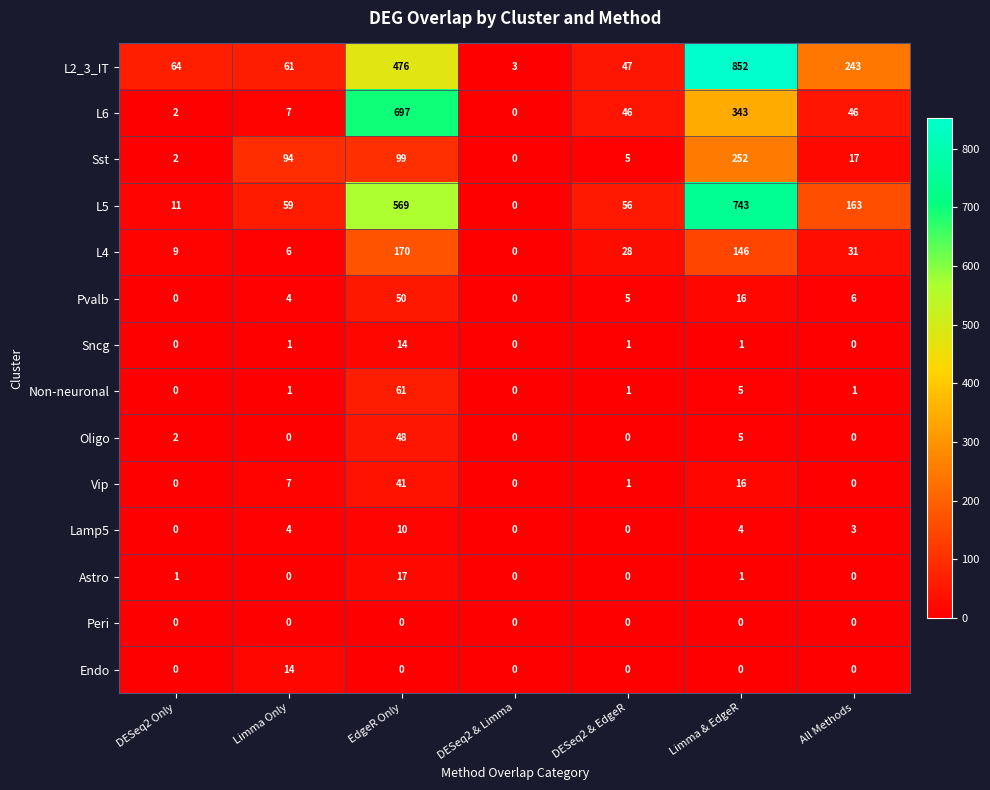

At which category does the chart reach its peak across all series?

Limma & EdgeR